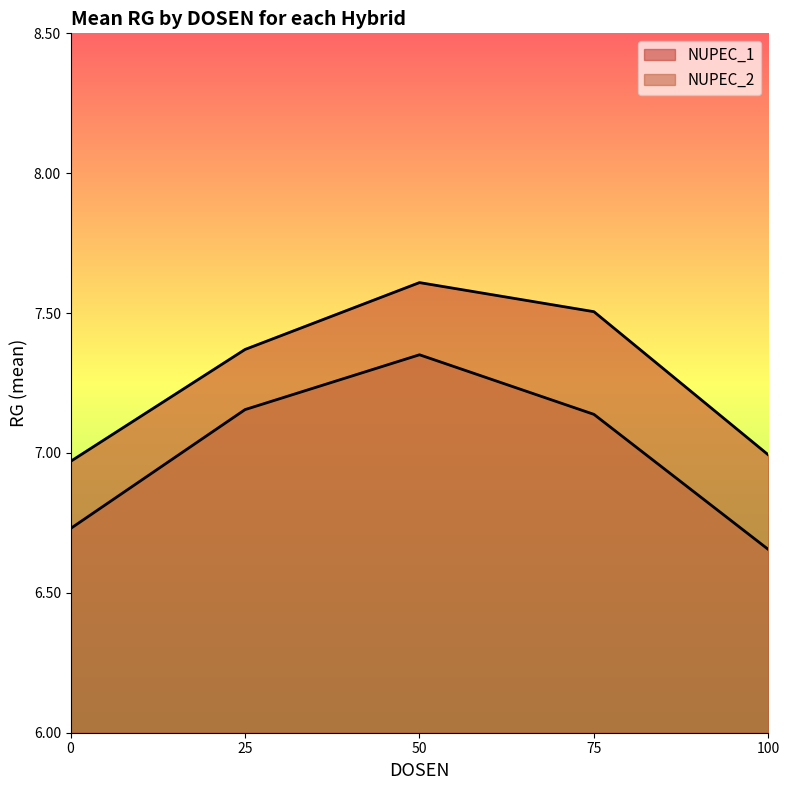

What is the average value of the NUPEC_1 series?

7.3